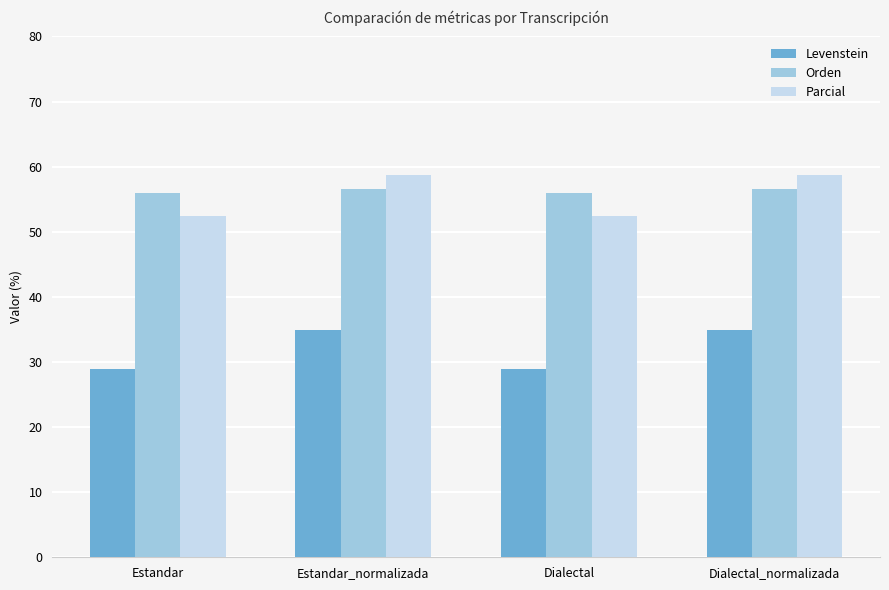

What is the minimum value shown in the chart?

28.9